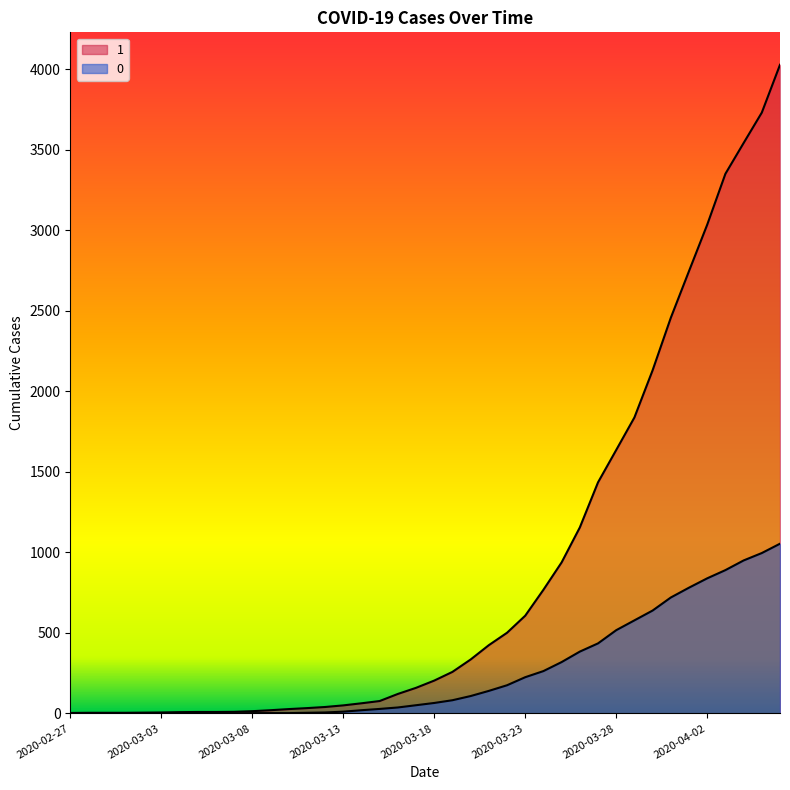

At which category is the sum across all series the highest?

2020-04-06